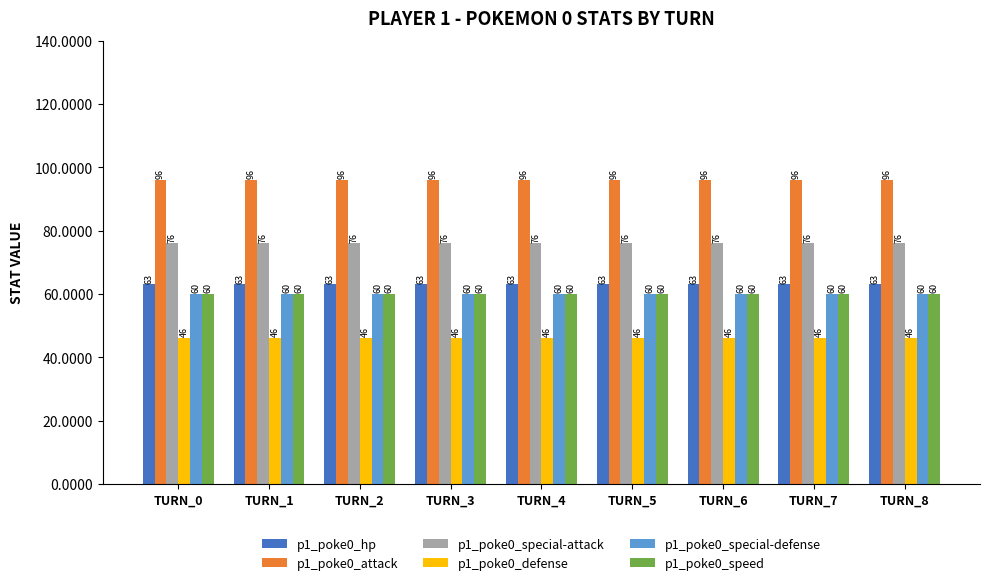

What is the difference between the highest and lowest values at TURN_4?

50